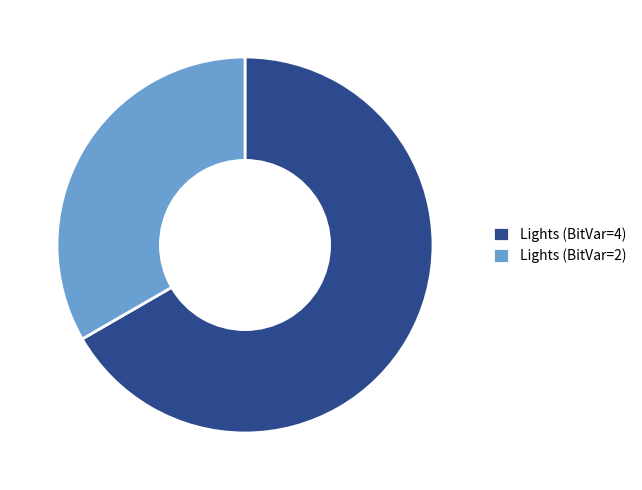

Which category has the biggest portion of the pie?

Lights (BitVar=4)